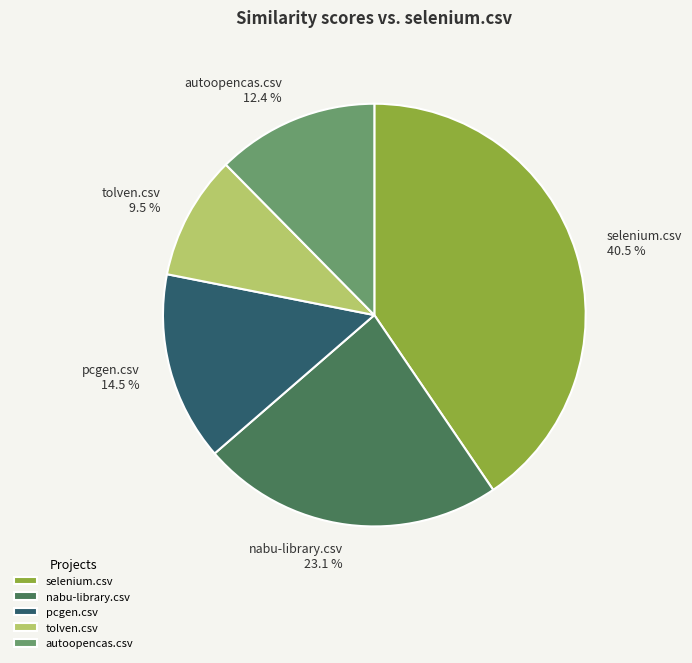

True or false: autoopencas.csv accounts for 25% of the total.

False